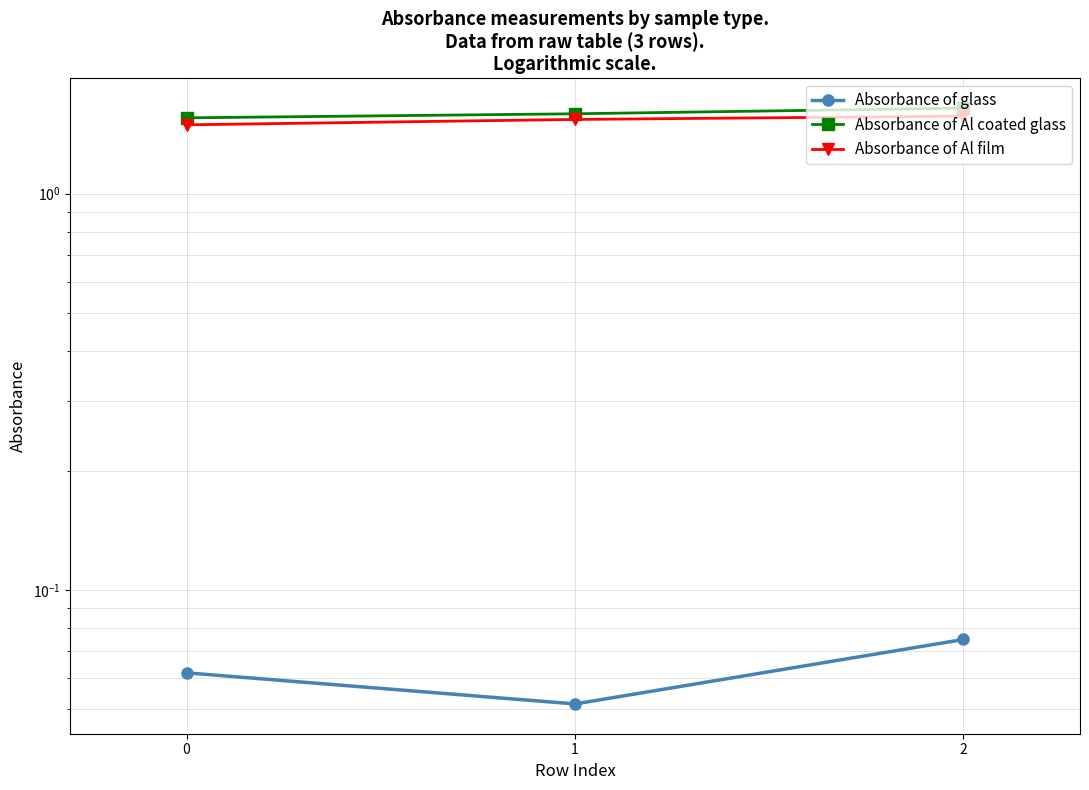

Reading left to right, transcribe all the data shown in this chart.

Absorbance of glass: 0.1	0.1	0.1
Absorbance of Al coated glass: 1.6	1.6	1.6
Absorbance of Al film: 1.5	1.5	1.6